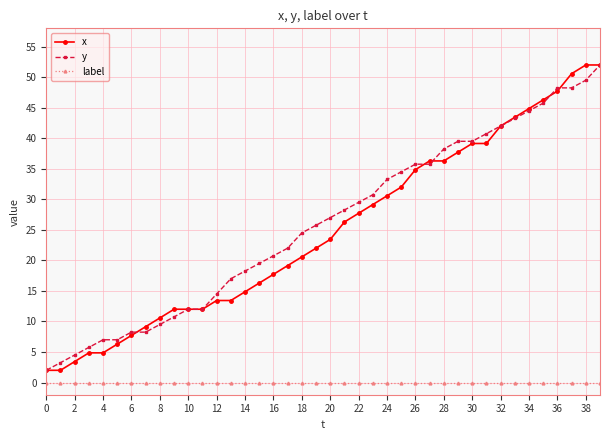

What is the value of the y point at the 19th from the left?

24.5